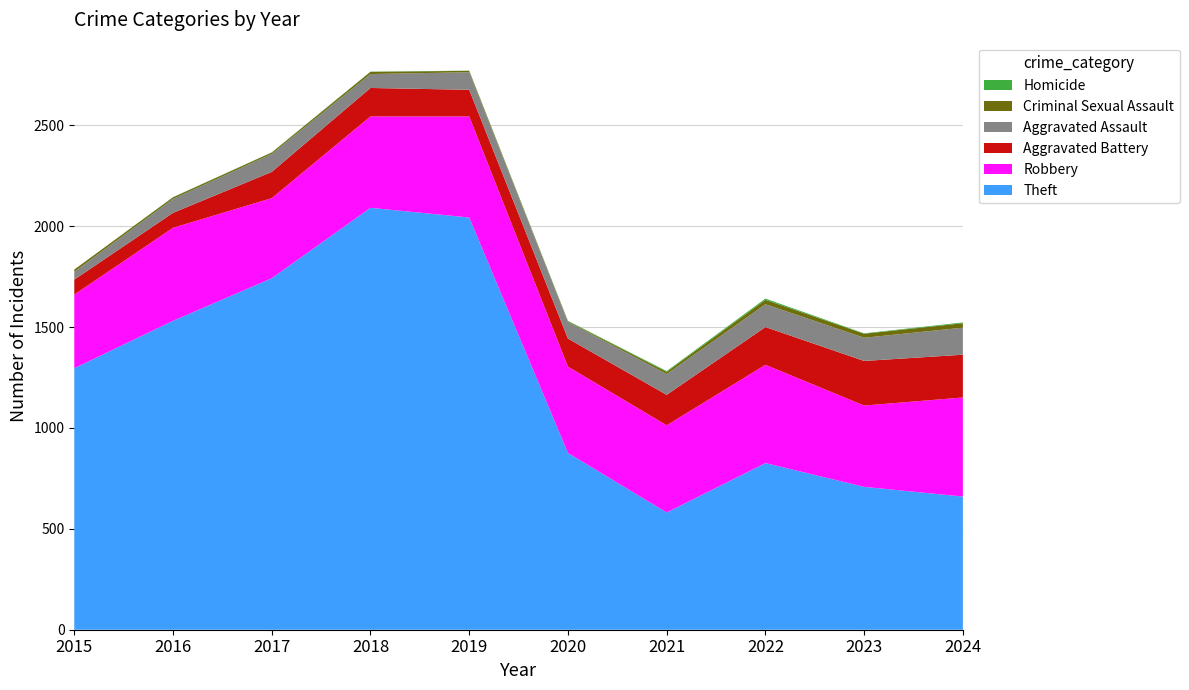

Reading left to right, transcribe all the data shown in this chart.

Robbery: 365	461	397	453	501	428	432	487	403	491
Aggravated Battery: 74	74	130	141	132	139	151	187	221	212
Aggravated Assault: 39	69	89	69	87	83	103	113	115	134
Theft: 1296	1531	1742	2091	2043	876	581	826	708	660
Criminal Sexual Assault: 11	8	7	11	7	3	11	22	20	22
Homicide: 0	1	1	1	1	2	4	6	2	4